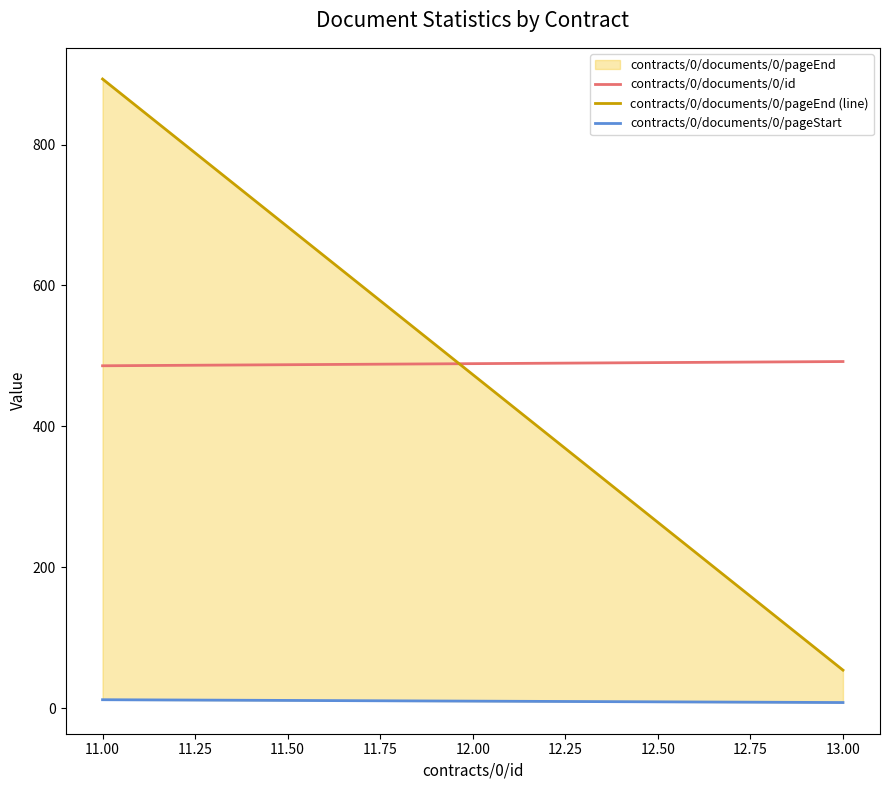

How many series are shown in this chart?

3